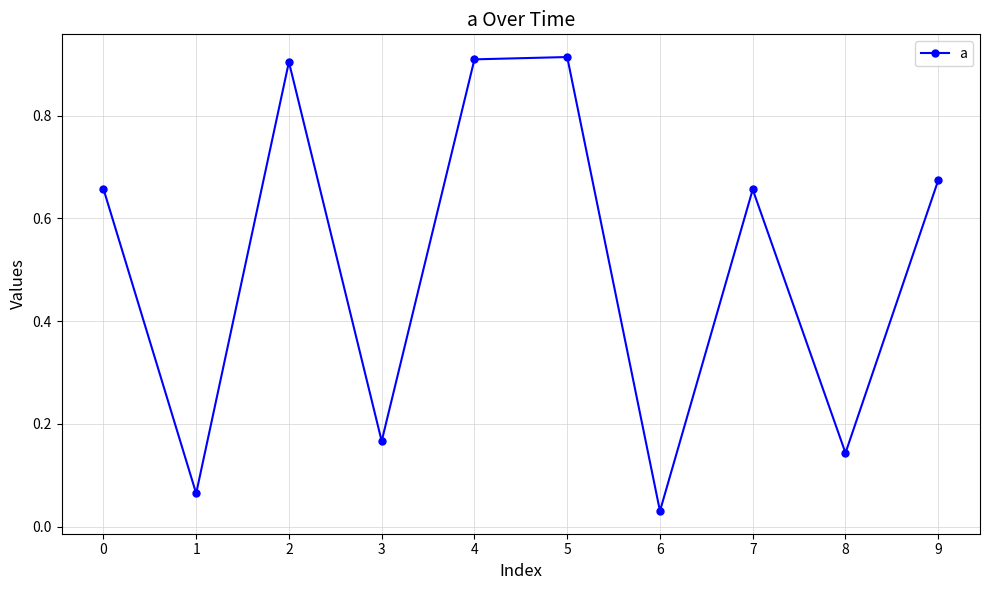

What is the sum of all values?

5.1